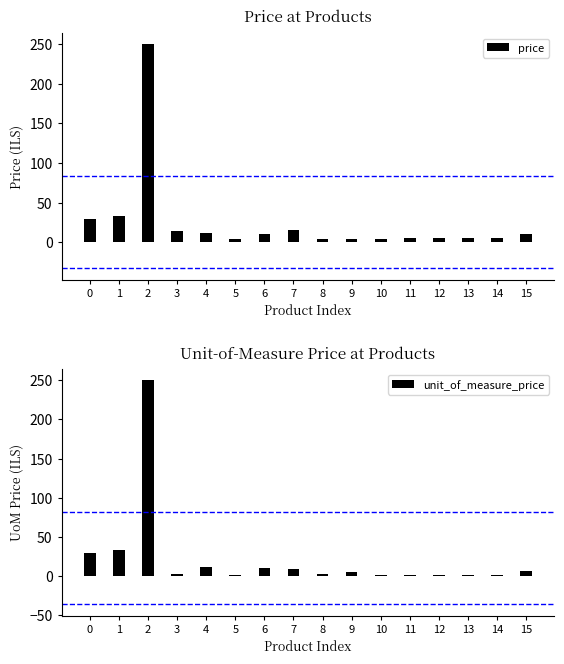

What is the value of the price bar at the 10th from the left?

4.8